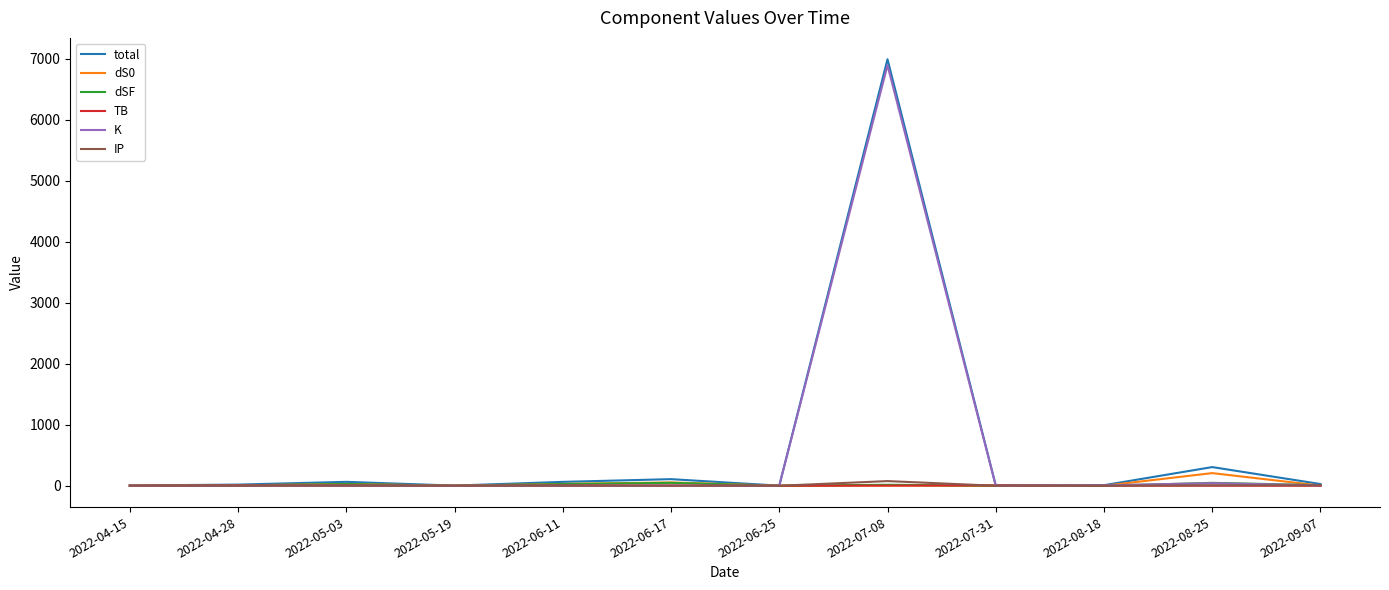

After their last crossing, which series has the higher values: IP or dSF?

dSF